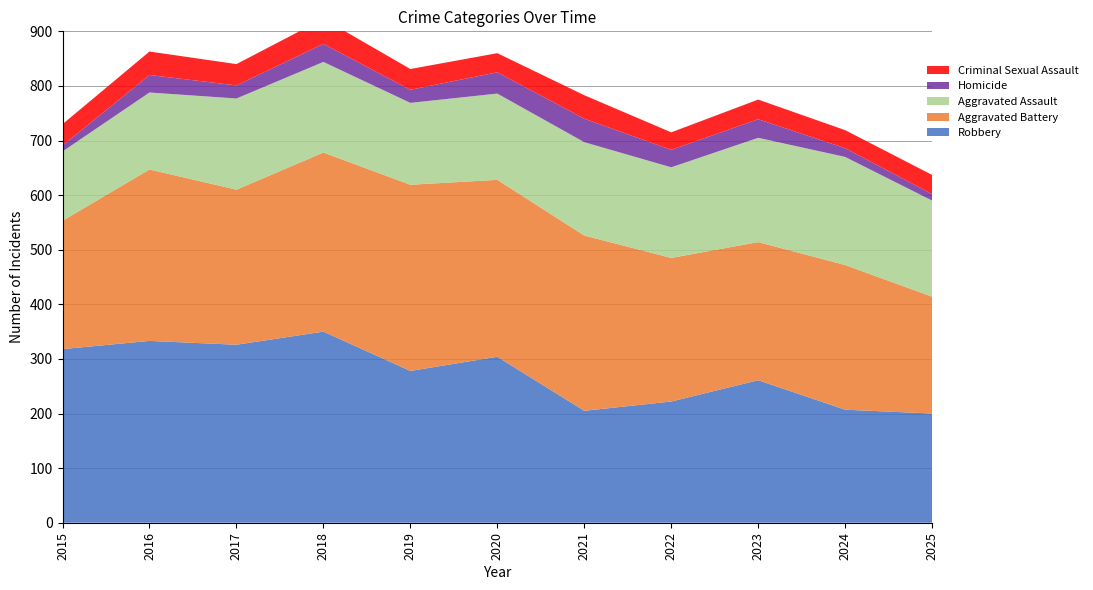

Reading left to right, transcribe all the data shown in this chart.

Robbery: 2015=318	2016=333	2017=326	2018=350	2019=278	2020=304	2021=205	2022=222	2023=261	2024=207	2025=200
Aggravated Battery: 2015=235	2016=314	2017=284	2018=328	2019=341	2020=324	2021=321	2022=263	2023=253	2024=265	2025=214
Aggravated Assault: 2015=127	2016=141	2017=167	2018=166	2019=150	2020=158	2021=171	2022=166	2023=191	2024=198	2025=176
Homicide: 2015=11	2016=32	2017=24	2018=33	2019=24	2020=39	2021=43	2022=32	2023=34	2024=16	2025=12
Criminal Sexual Assault: 2015=39	2016=43	2017=39	2018=46	2019=38	2020=35	2021=43	2022=32	2023=36	2024=33	2025=35